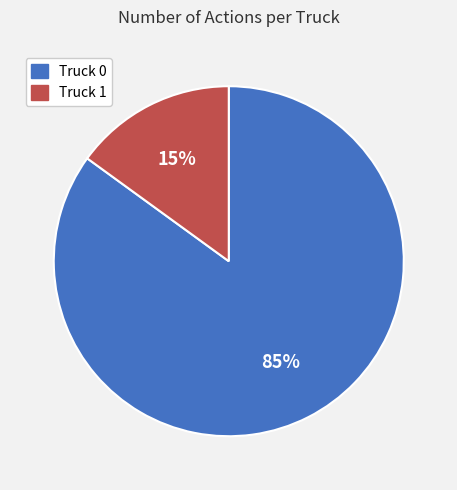

To the nearest percent, what is the average slice percentage?

50%